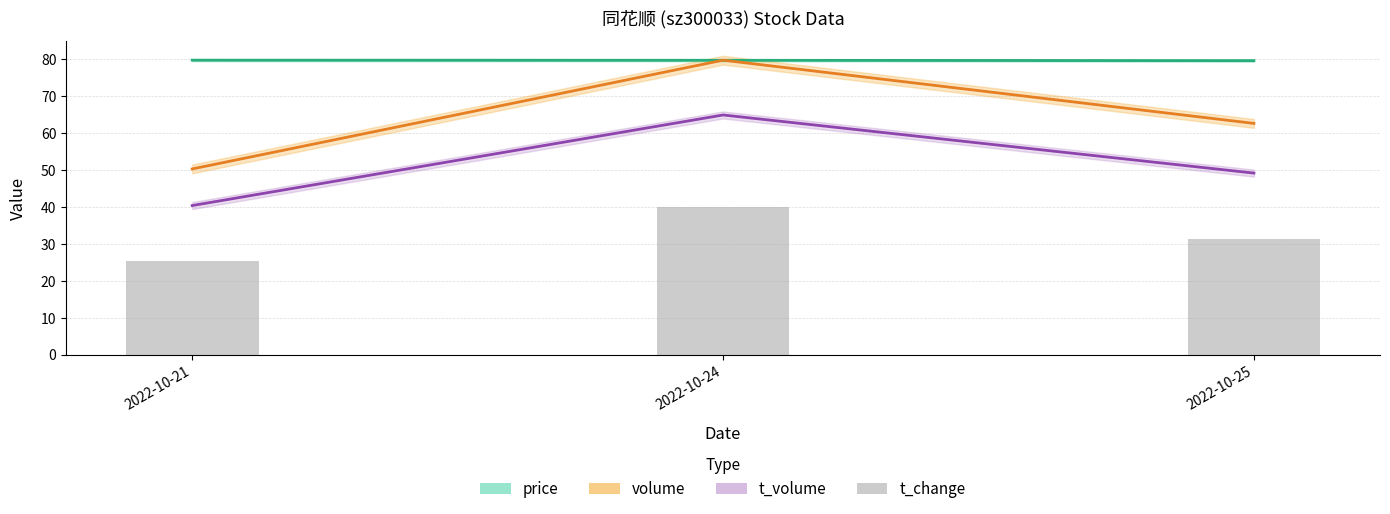

Is the value of price at 2022-10-21 greater than the value of t_volume at 2022-10-24?

Yes